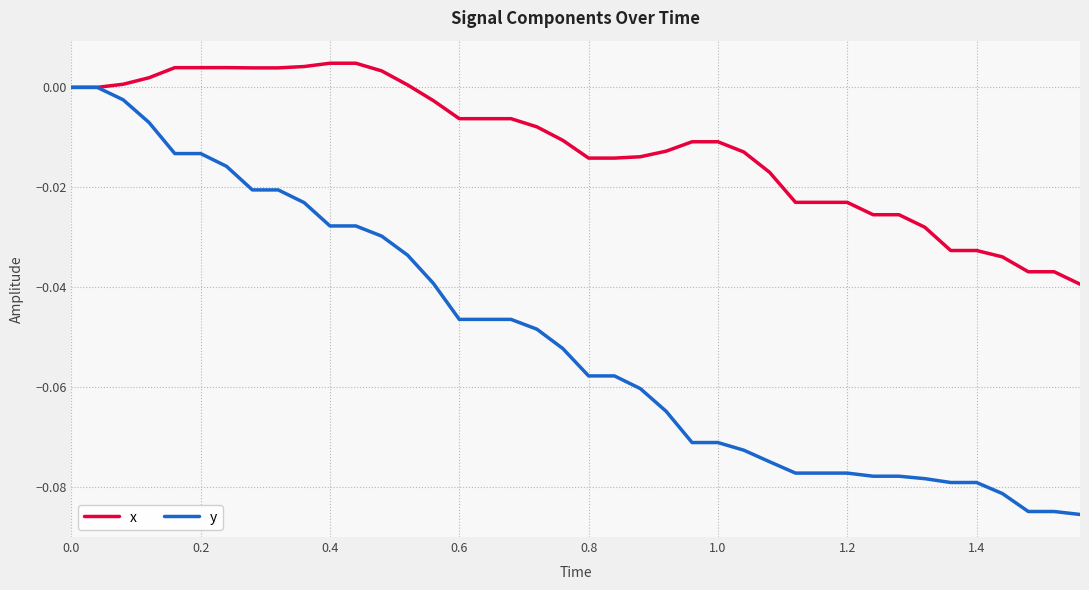

Does the chart have visible grid lines?

Yes